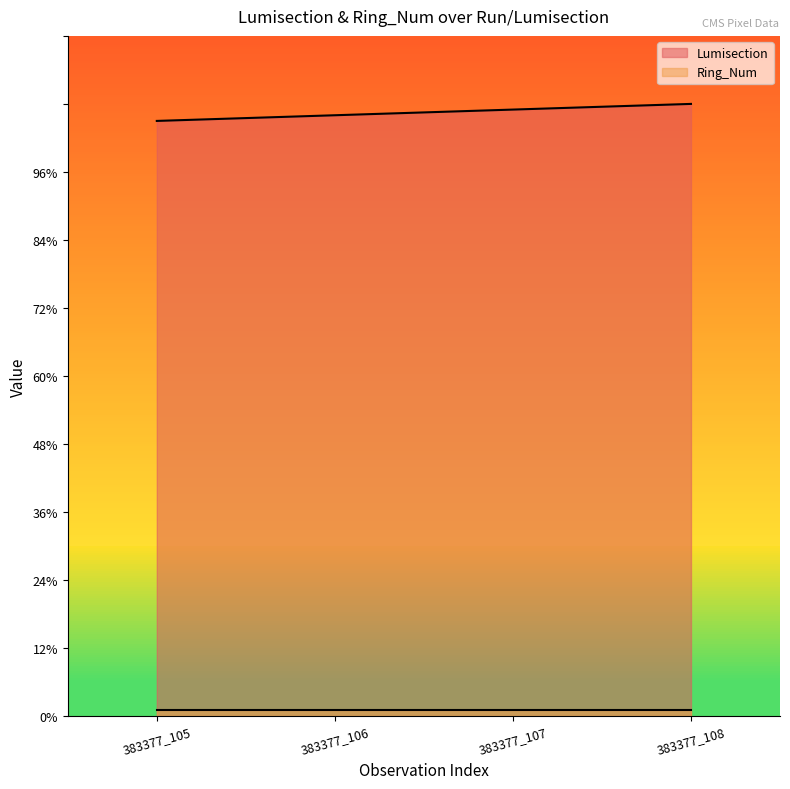

List the labels in order of value, smallest first.

383377_105, 383377_106, 383377_107, 383377_108